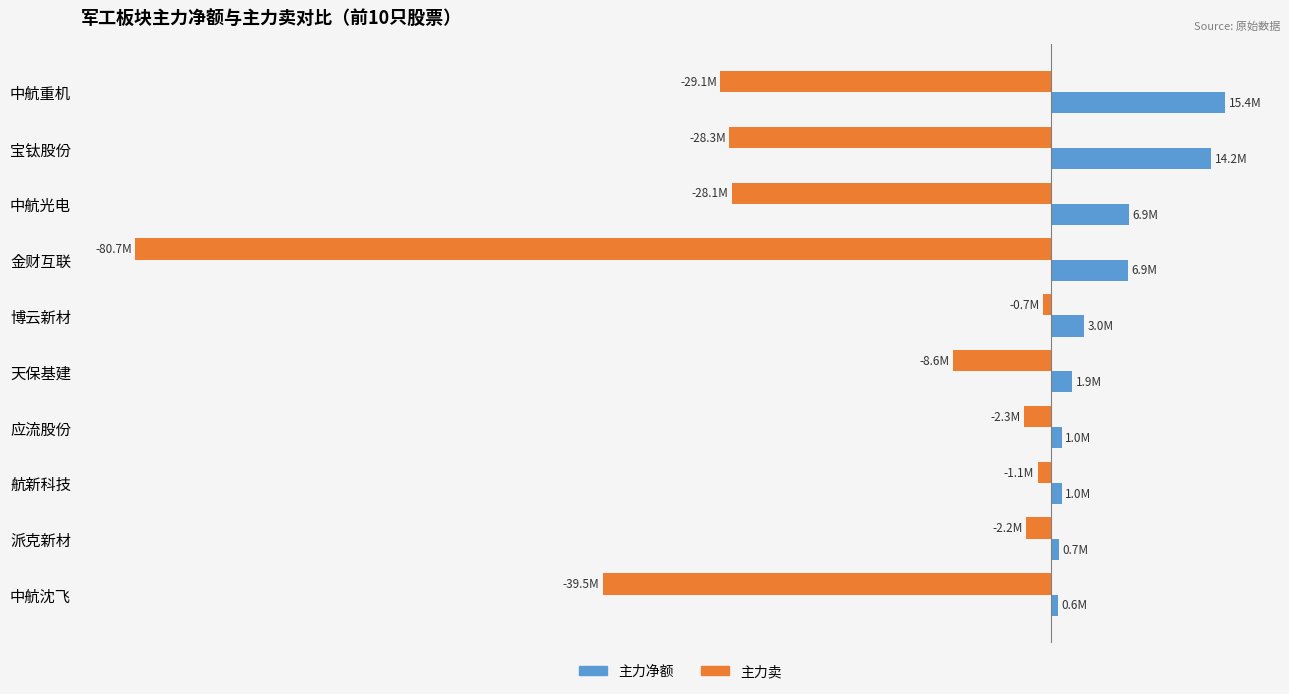

What are all the series names shown in the legend?

主力净额, 主力卖